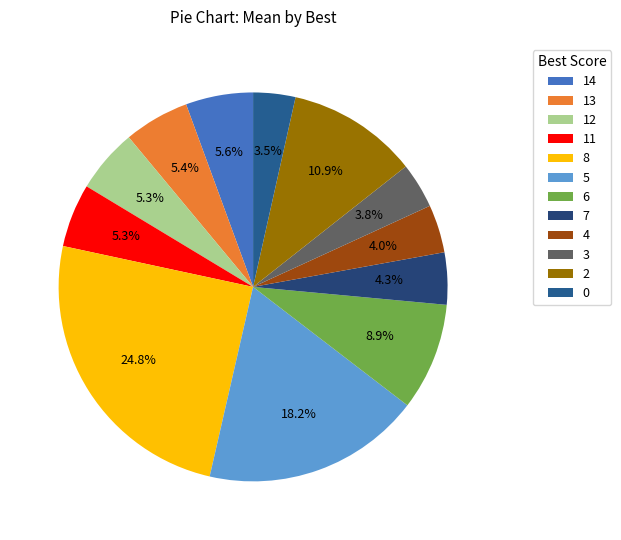

Which slice is the largest?

8